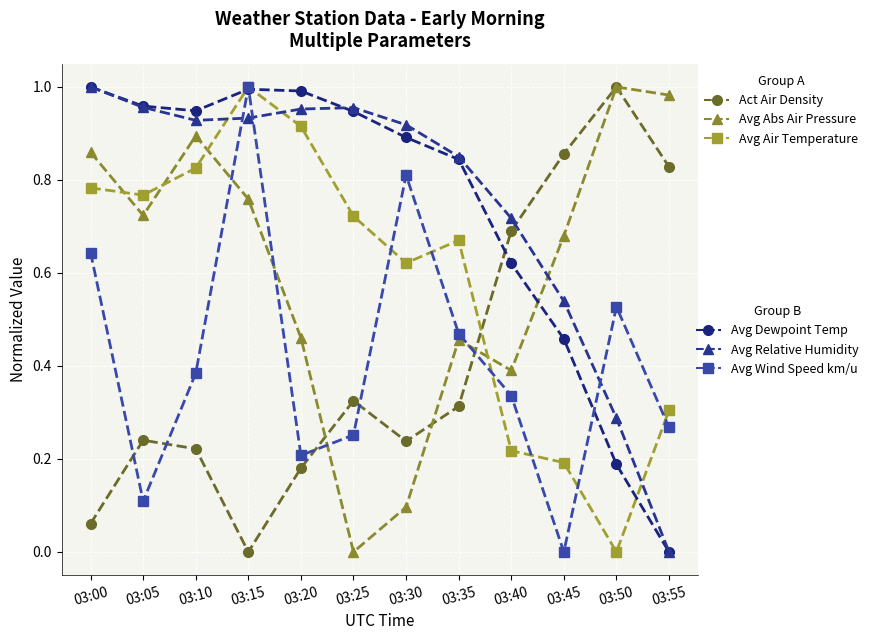

What is the total value across all series at 03:25?

3.2